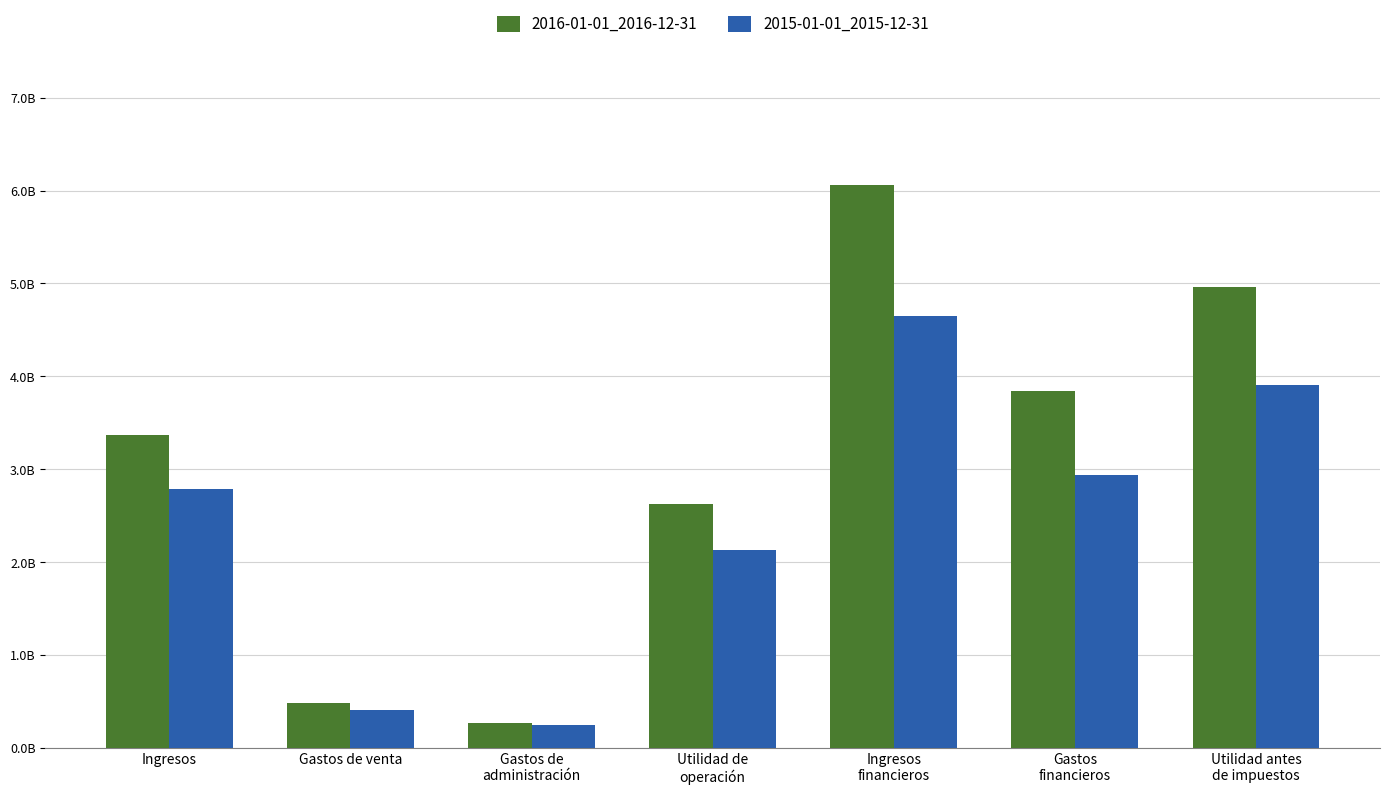

Between Gastos de
administración and Utilidad antes
de impuestos, which series saw the biggest shift?

2016-01-01_2016-12-31